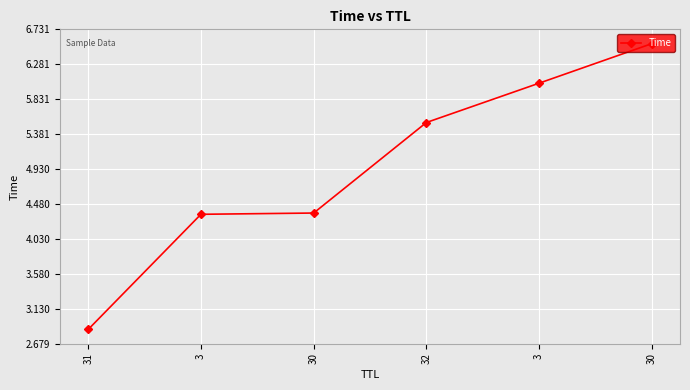

How many distinct data groups are displayed?

1